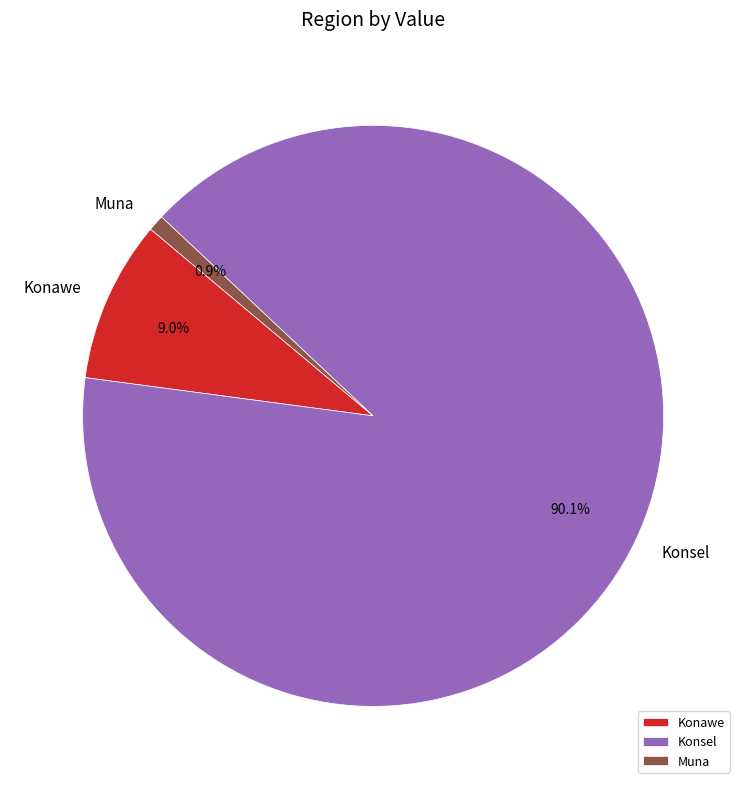

Combined, do Muna and Konawe account for over 50%?

No